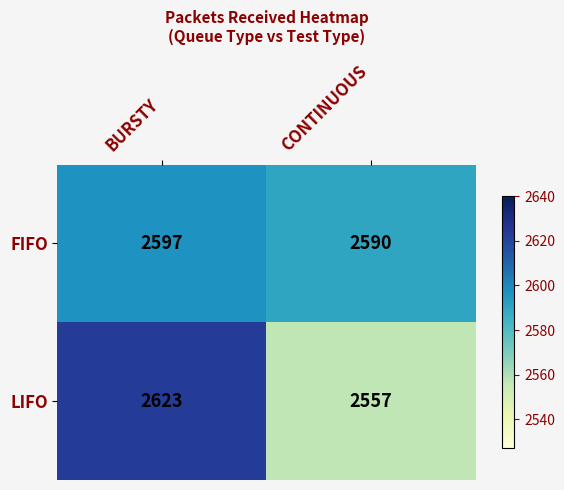

Reading right to left, extract all data points from this chart.

FIFO: 2590	2597
LIFO: 2557	2623